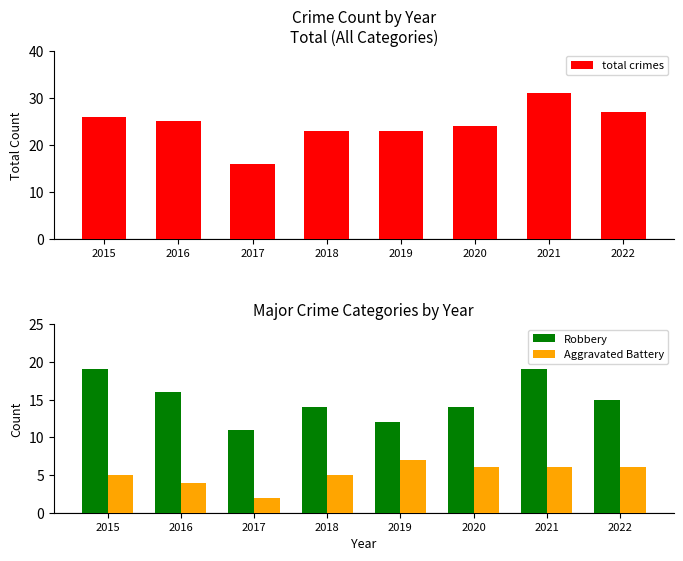

Which category has the highest value in the total crimes series?

2021